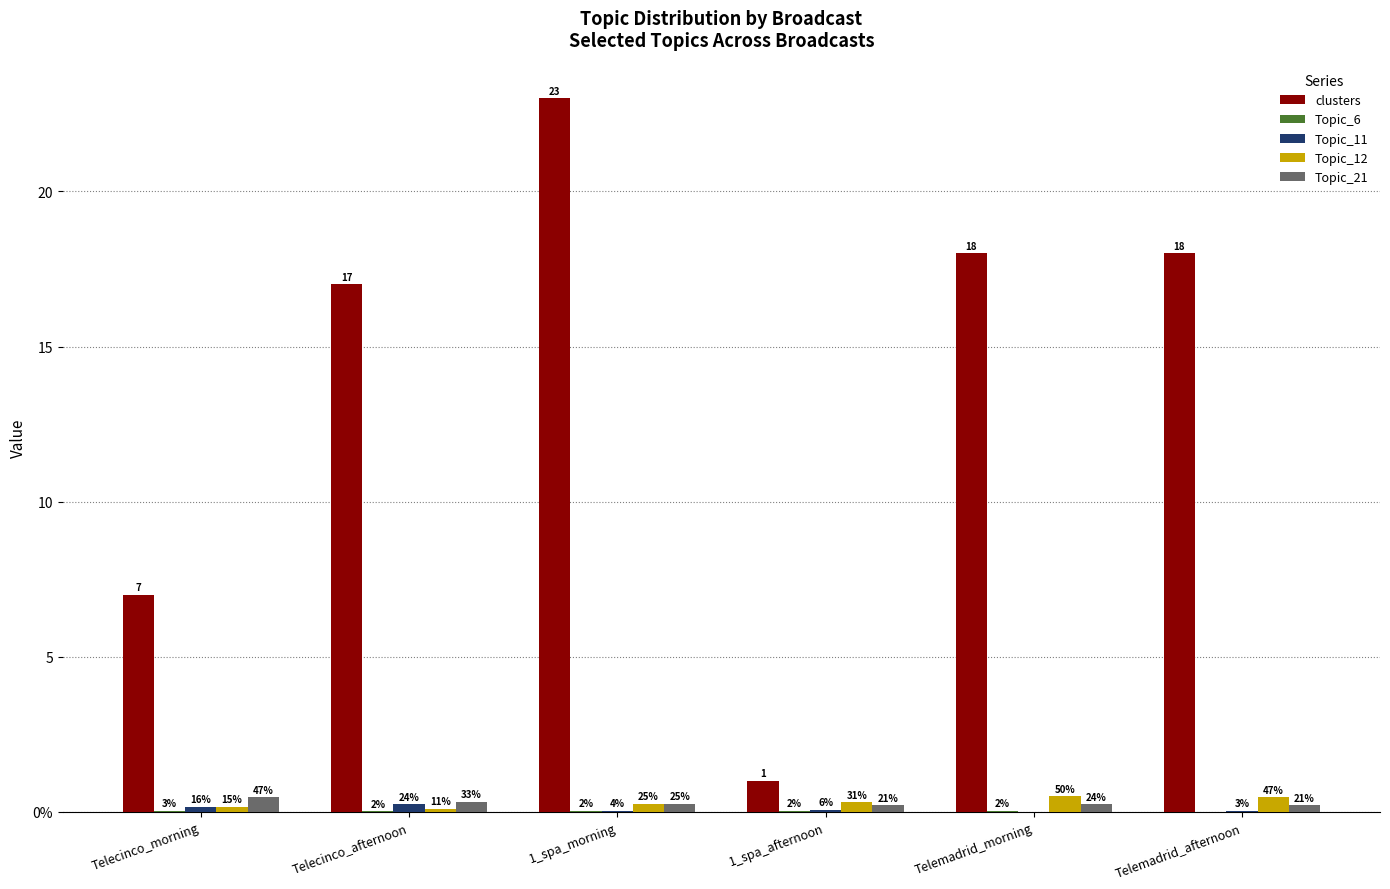

At which label is Topic_11 closest to 0?

Telemadrid_morning